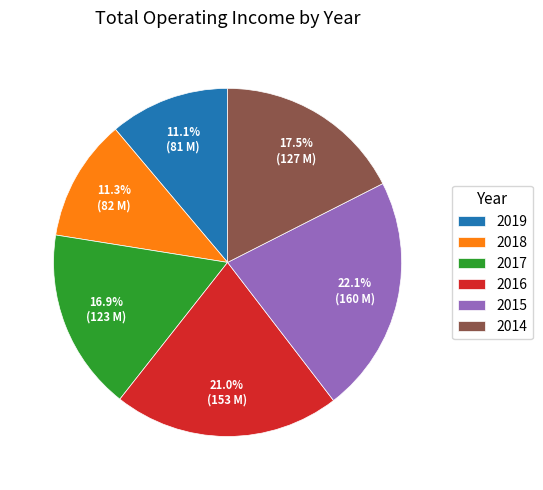

What is the total percentage of 2017 and 2019?

28.0%